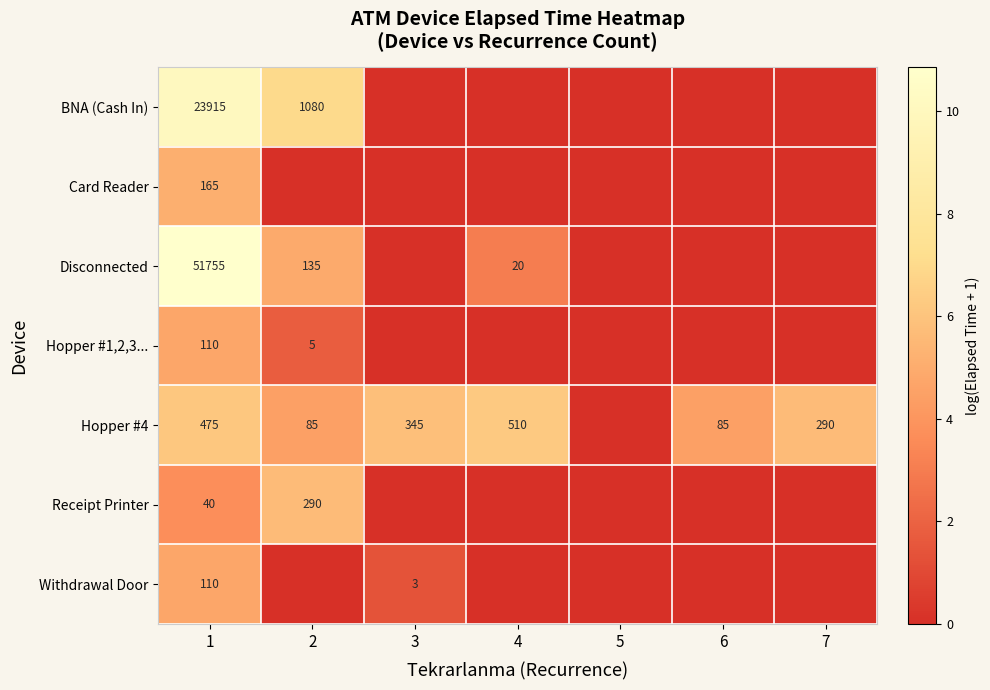

What is the sum of the Hopper #4 values at 2 and 4?

595